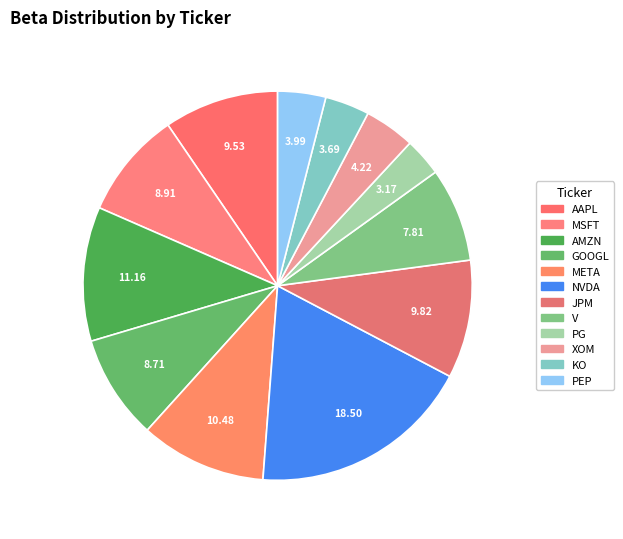

What is the smallest slice in the pie chart?

PG